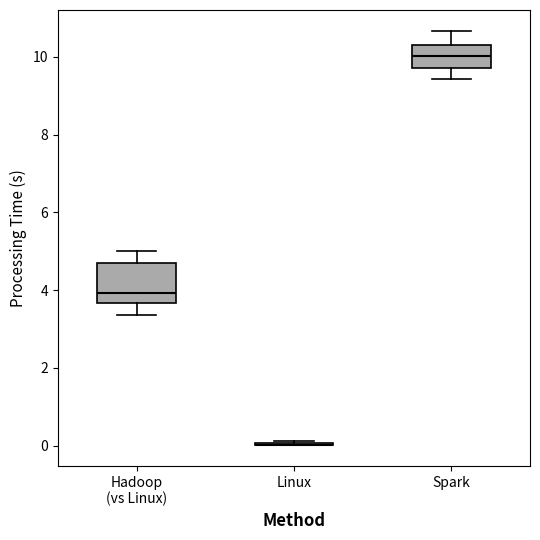

Comparing the boxes themselves (not the whiskers), which one is the tallest?

Hadoop (vs Linux)